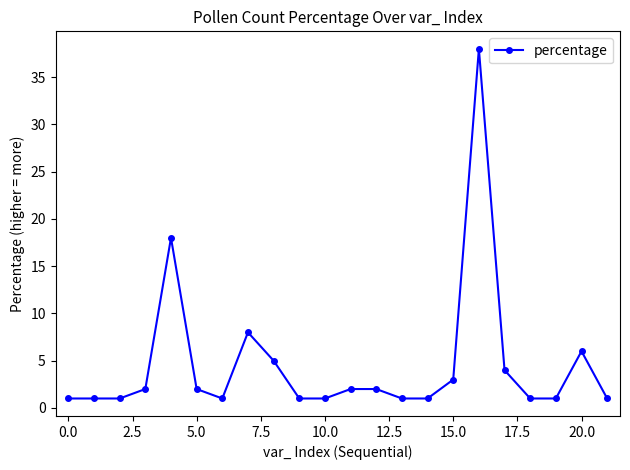

What is the difference between the second highest and minimum values?

17